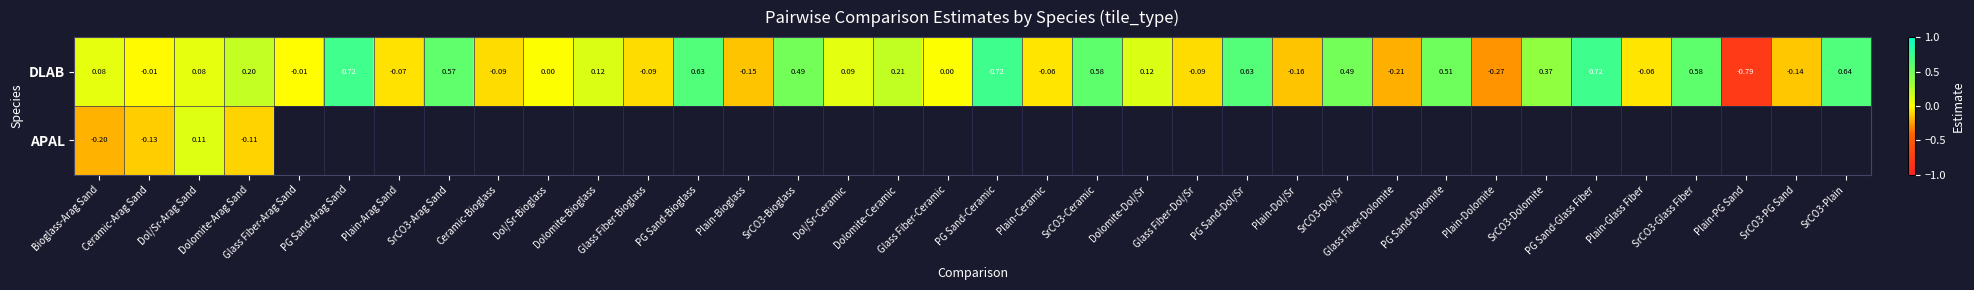

Which series has the widest spread of values?

DLAB